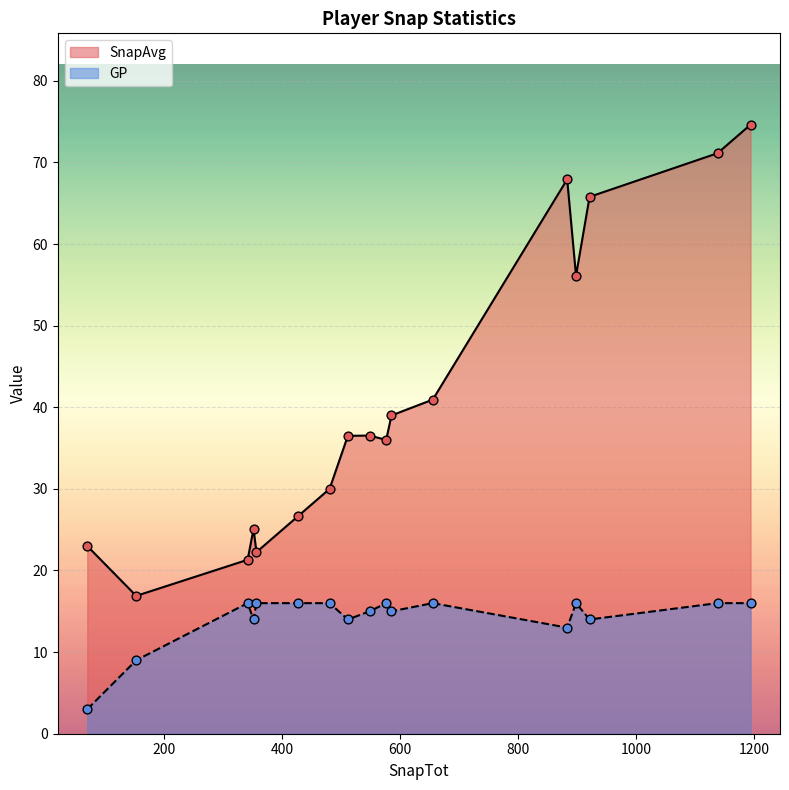

Which series has the widest spread of Y values?

SnapAvg